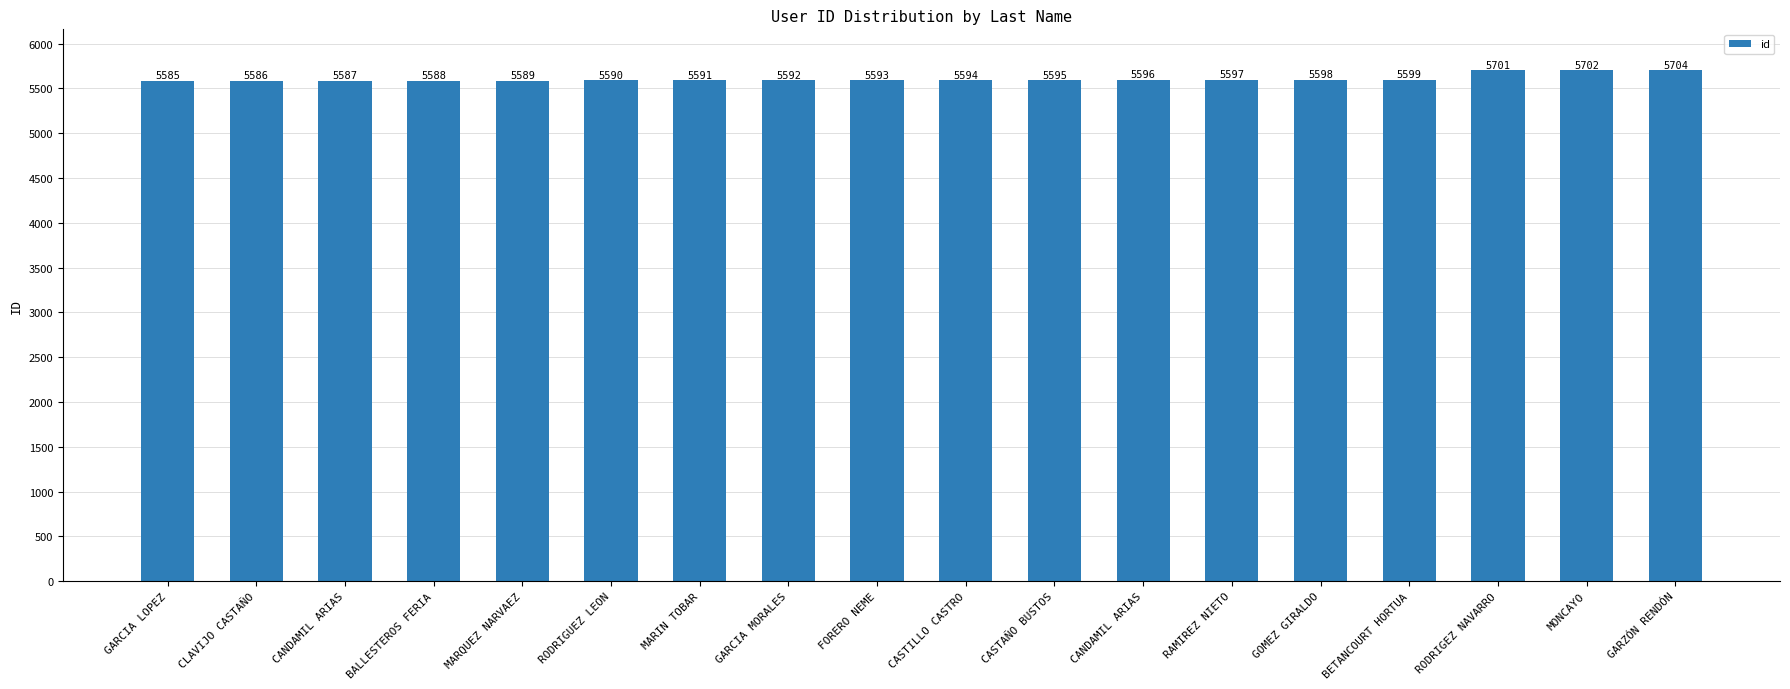

How many bars are there in total?

18